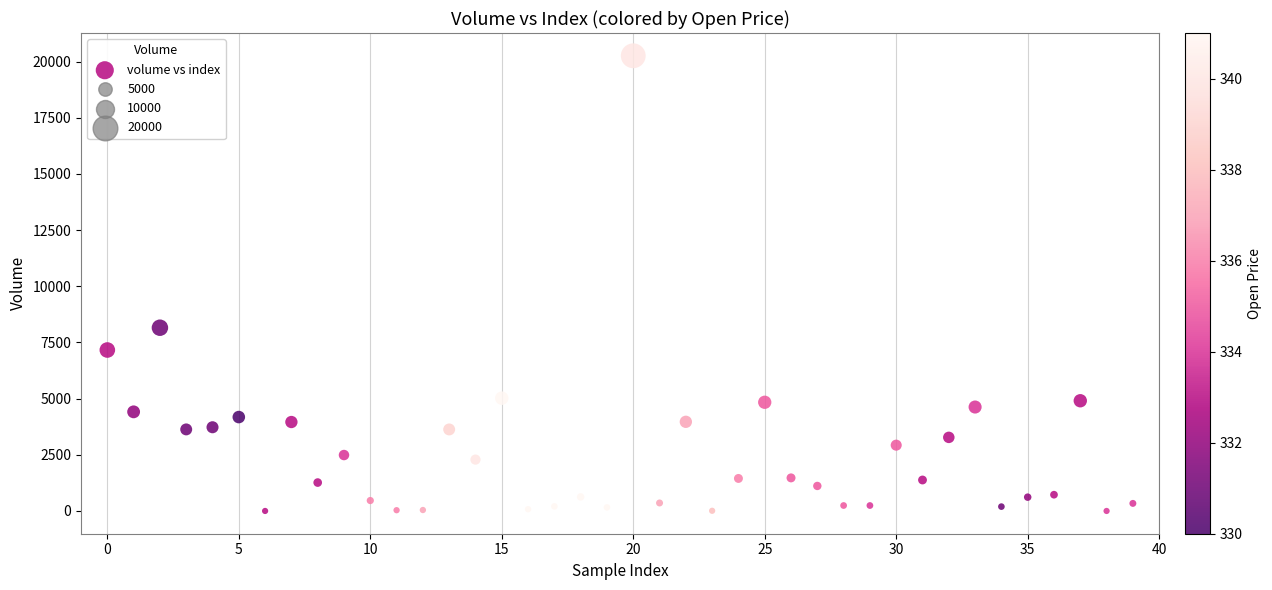

What Y value in the scatter plot is closest to 10130?

8156.8